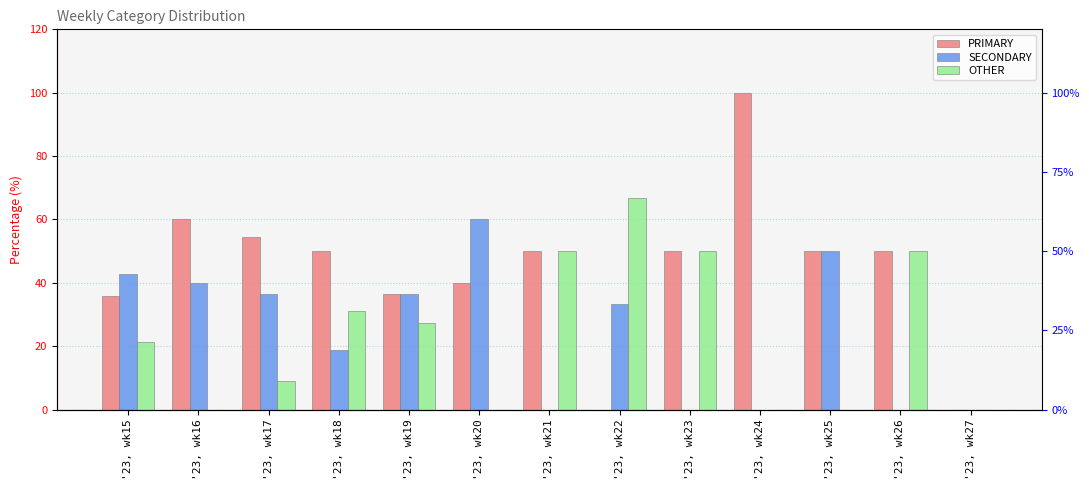

Reading left to right, transcribe all the data shown in this chart.

PRIMARY: 35.7	60.0	54.5	50.0	36.4	40.0	50.0	0.0	50.0	100.0	50.0	50.0	0.0
SECONDARY: 42.9	40.0	36.4	18.8	36.4	60.0	0.0	33.3	0.0	0.0	50.0	0.0	0.0
OTHER: 21.4	0.0	9.1	31.2	27.3	0.0	50.0	66.7	50.0	0.0	0.0	50.0	0.0